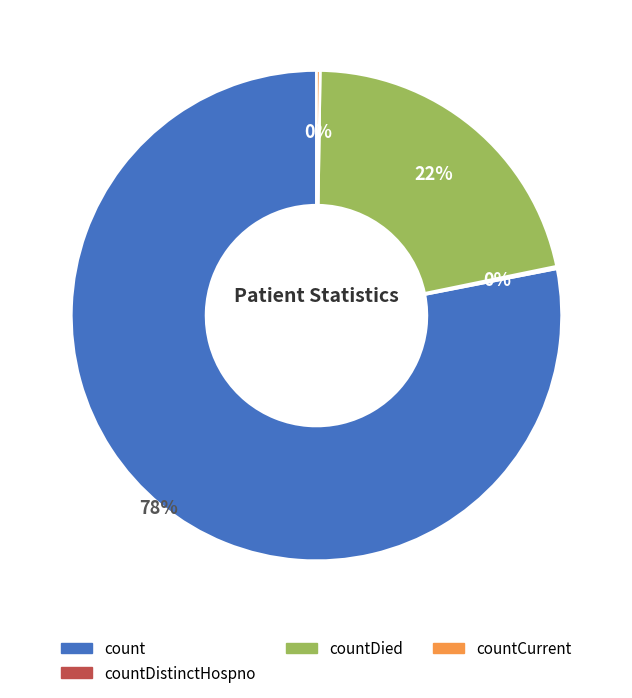

Does any single category account for the majority?

Yes